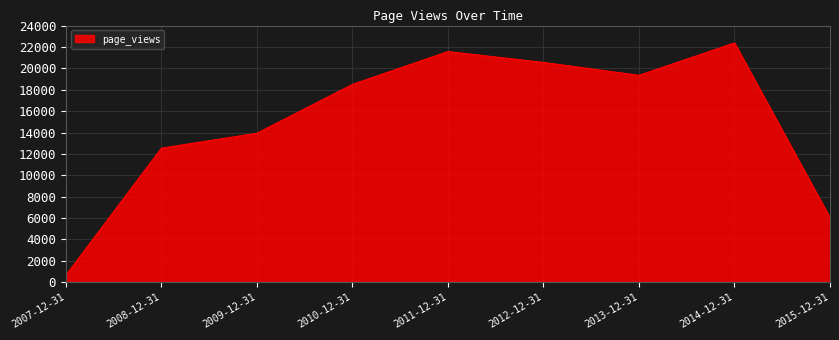

At which label is the value closest to 11522?

2008-12-31